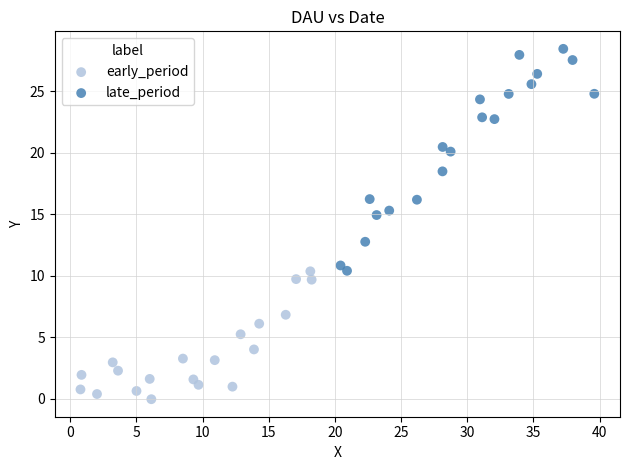

Which series contains the lowest Y value?

early_period